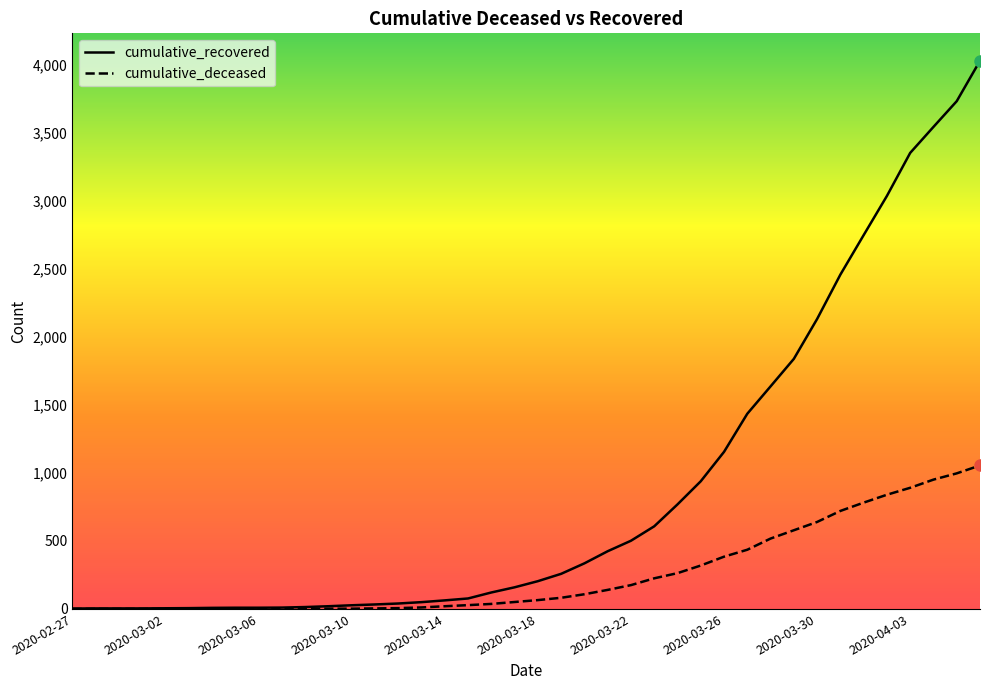

Which series has the widest spread of values?

cumulative_recovered